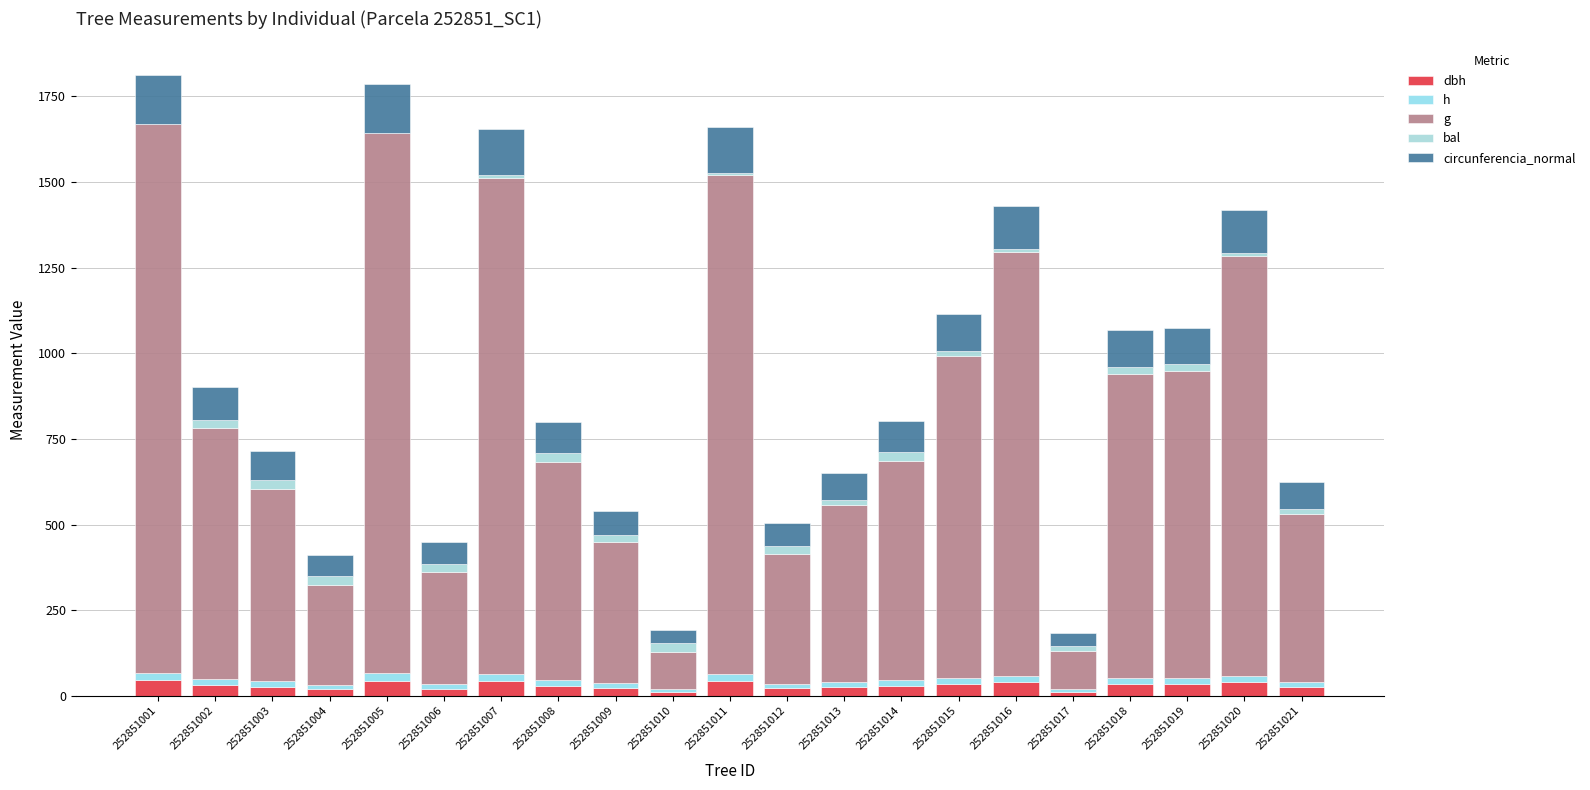

Are the bars grouped side by side (vs. stacked)?

No